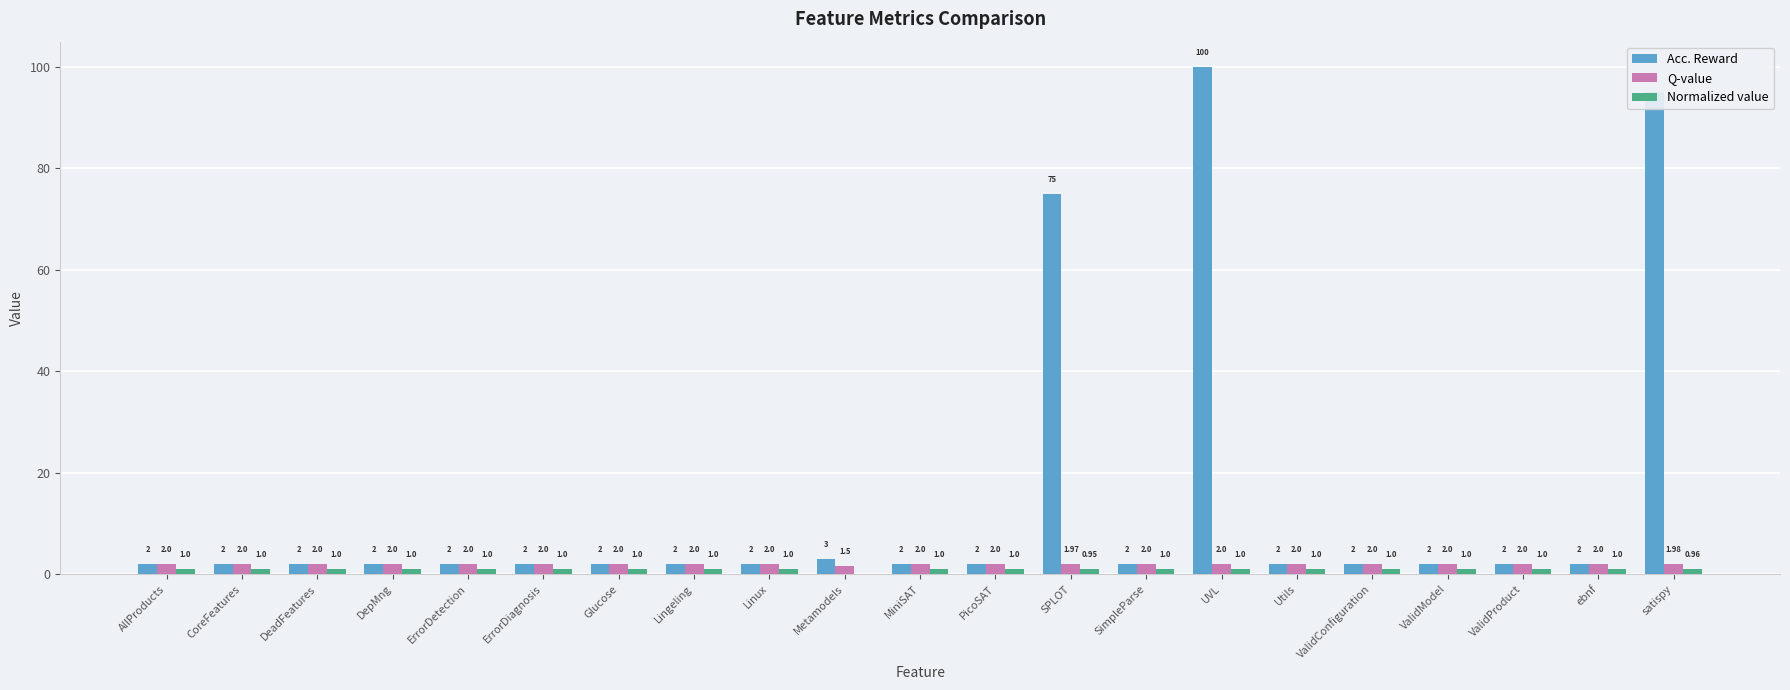

What is the sum of all Acc. Reward values?

307.0